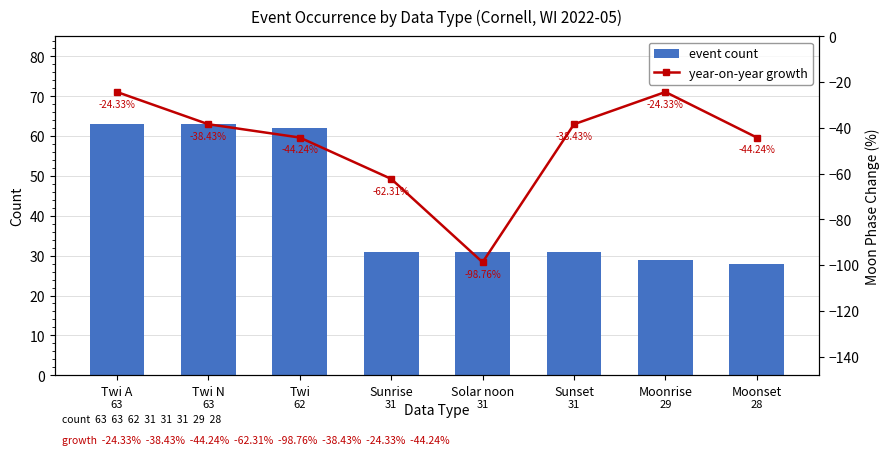

How many values in the event count series are below 31?

2